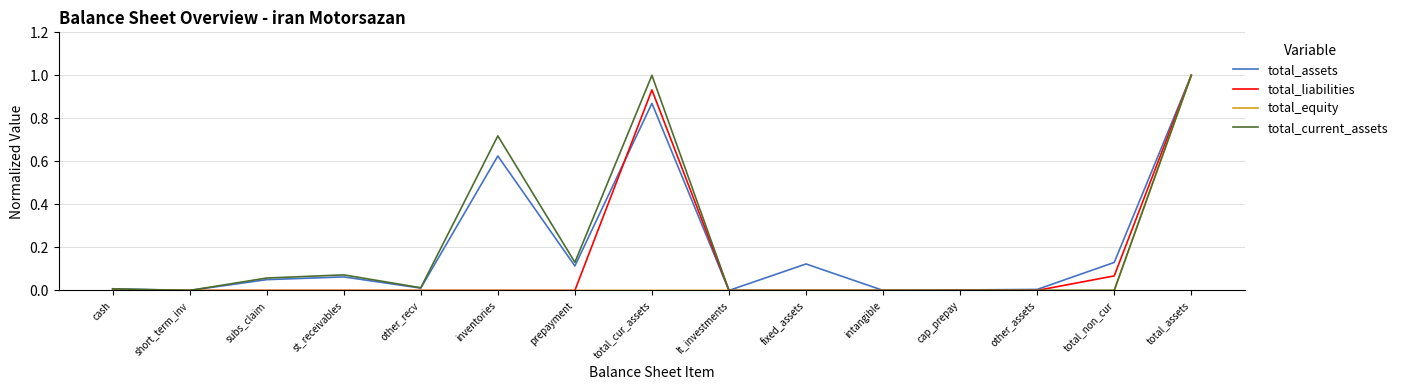

What position from the right is st_receivables?

12